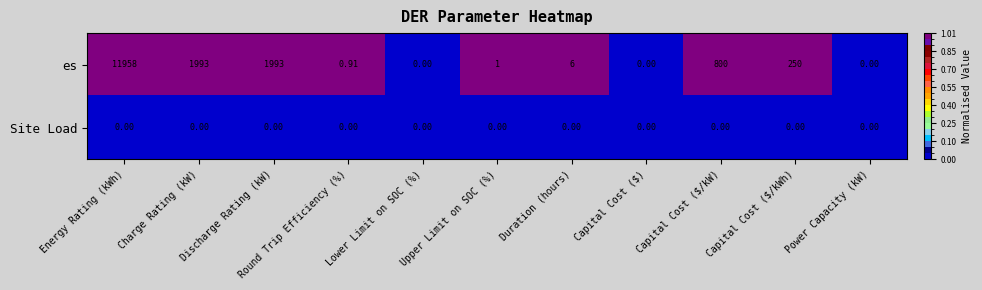

Which series has the largest total across all categories?

es